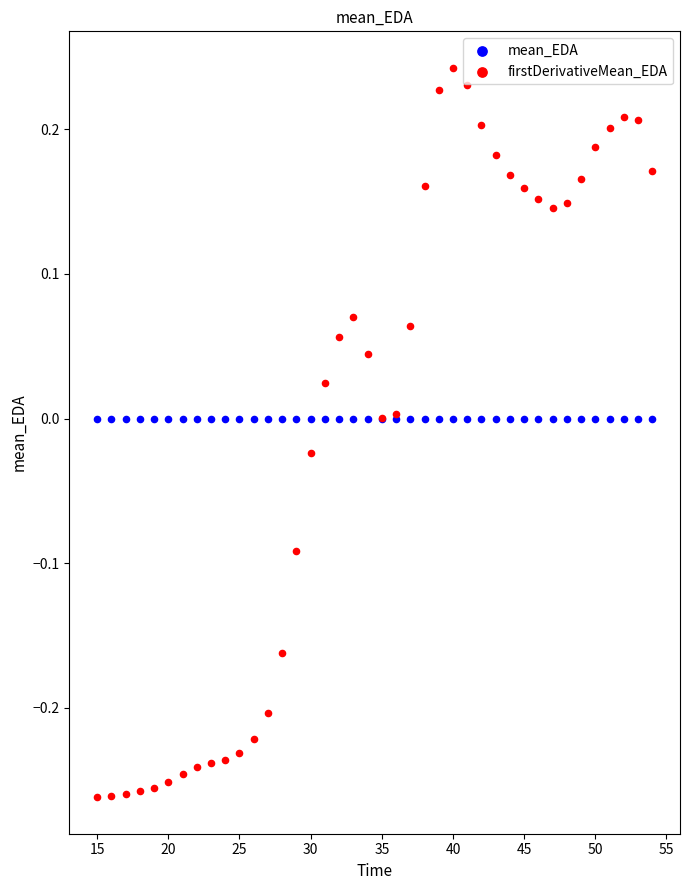

Which series reaches the maximum Y coordinate?

firstDerivativeMean_EDA